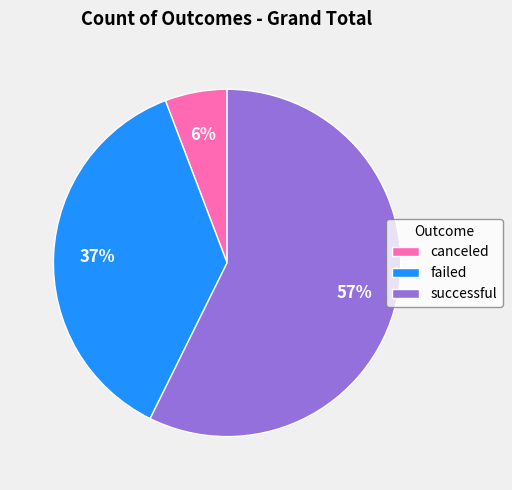

To the nearest percent, what percentage of the pie is canceled?

6%